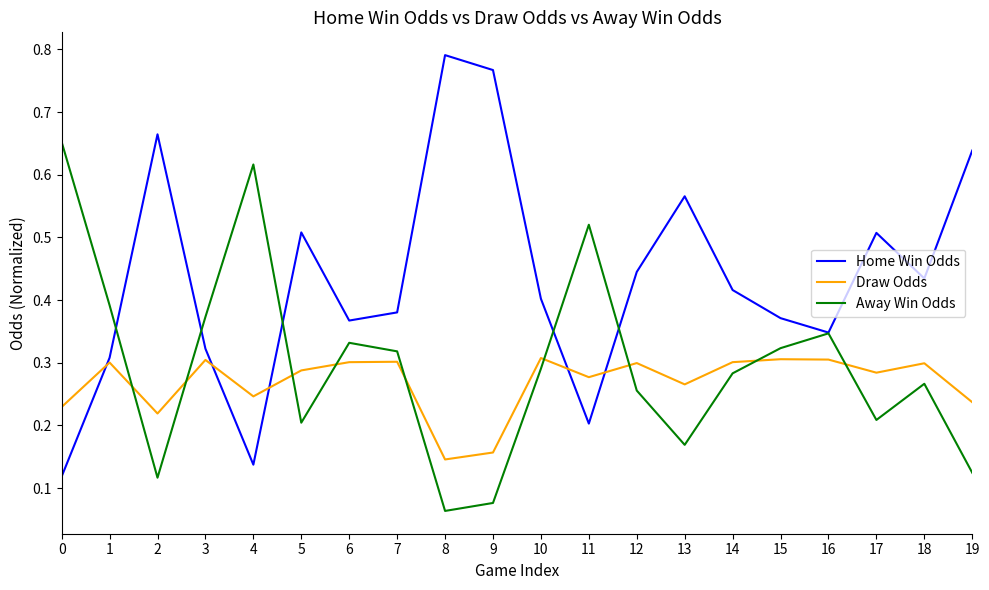

Is the value of Draw Odds at 17 greater than the value of Home Win Odds at 5?

No